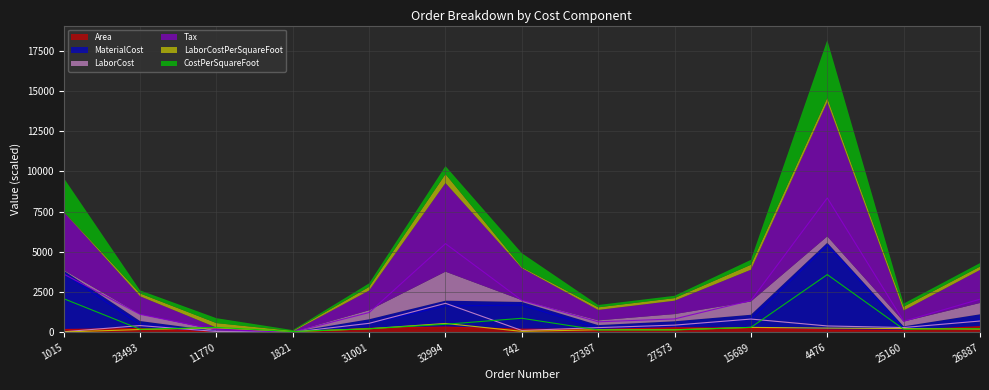

What is the difference between the CostPerSquareFoot values at 32994 and 11770?

193.6